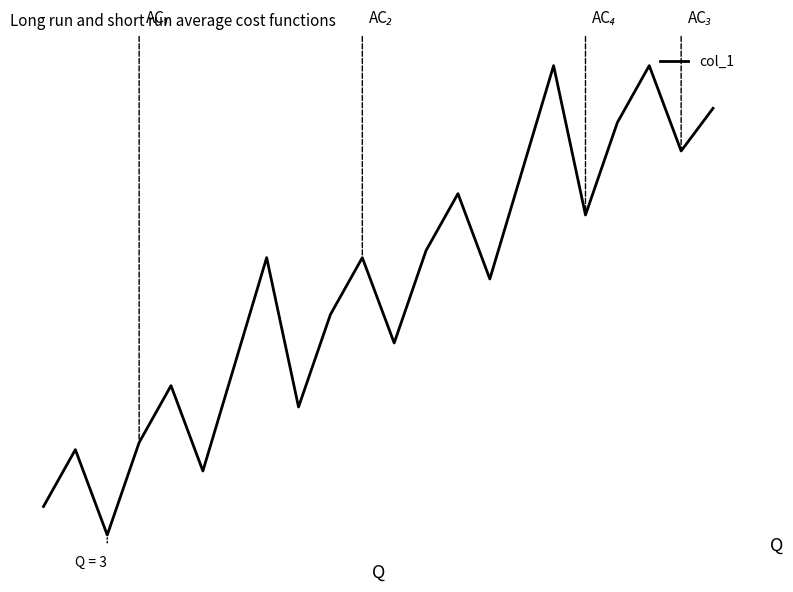

Reading left to right, list all the values displayed in this chart.

5.3	8.0	4.0	8.3	11.0	7.0	12.0	17.0	10.0	14.3	17.0	13.0	17.3	20.0	16.0	21.0	26.0	19.0	23.3	26.0	22.0	24.0